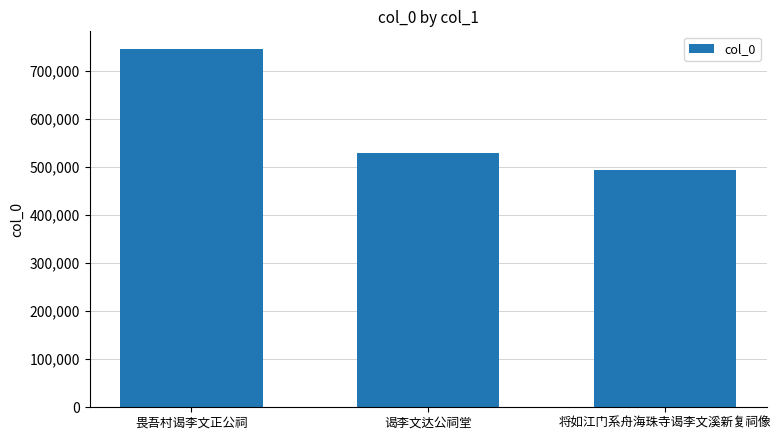

Count the number of data series in this chart.

1